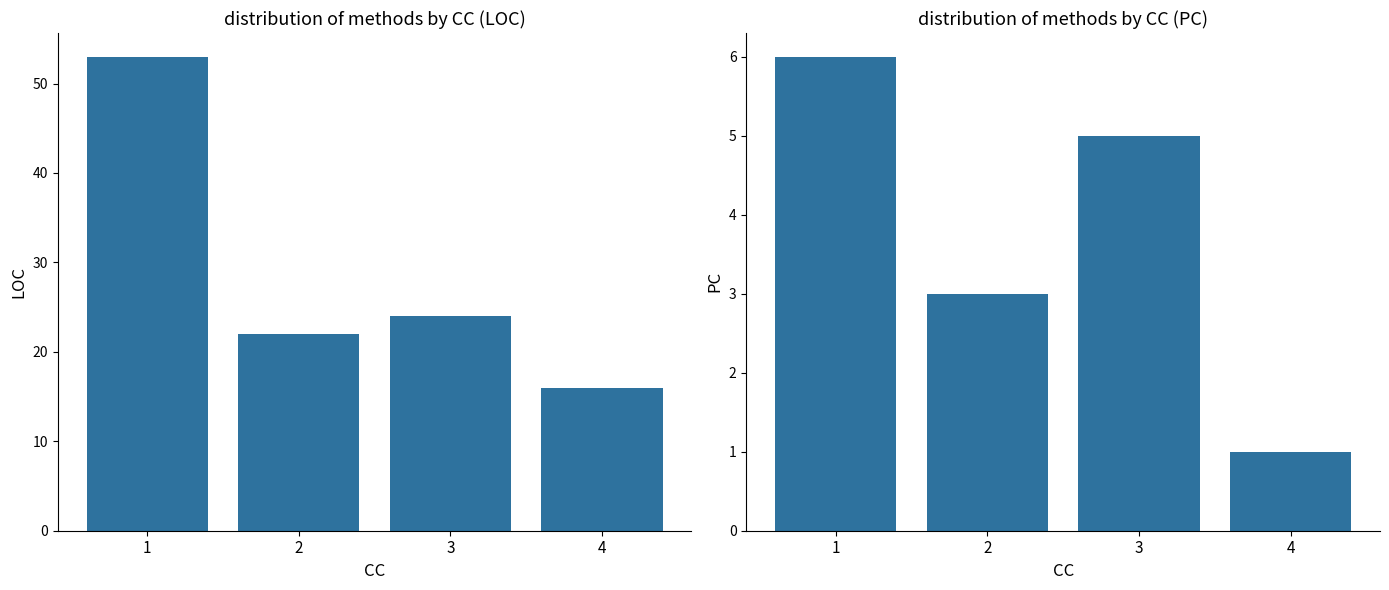

Reading right to left, transcribe all the data shown in this chart.

LOC: 16	24	22	53
PC: 1	5	3	6